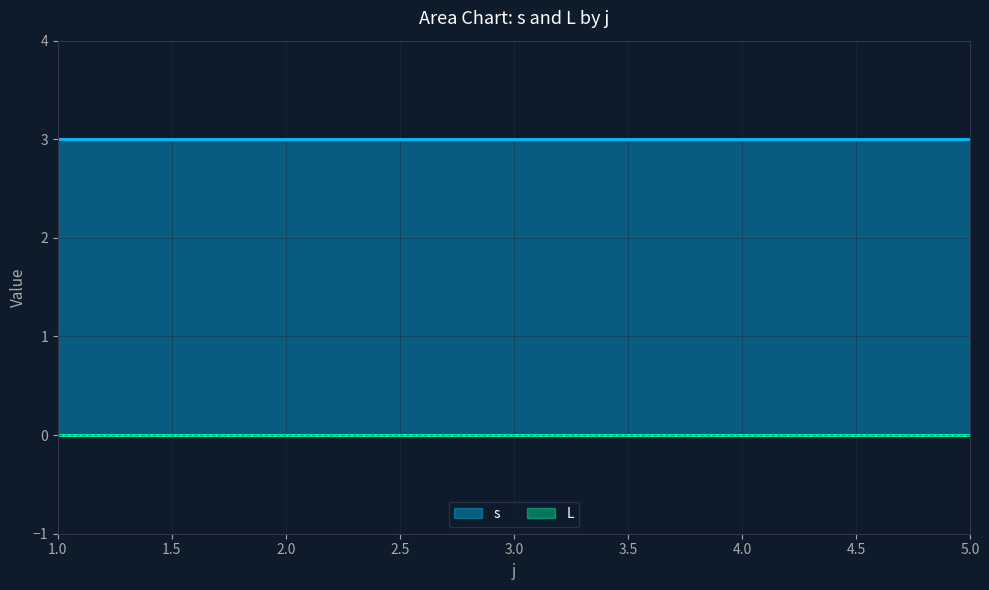

What are all the series names shown in the legend?

s, L